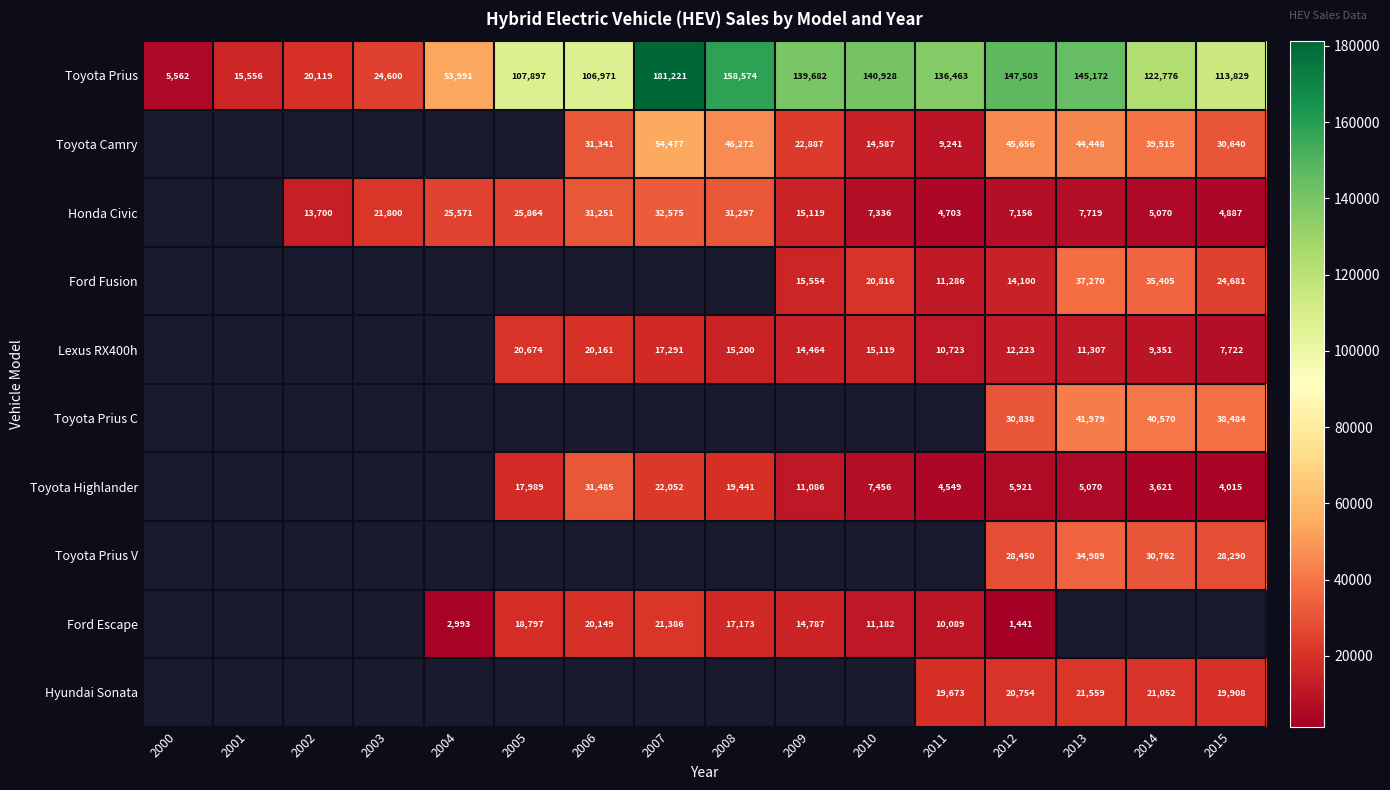

What is the sum of all Toyota Prius values?

1620844